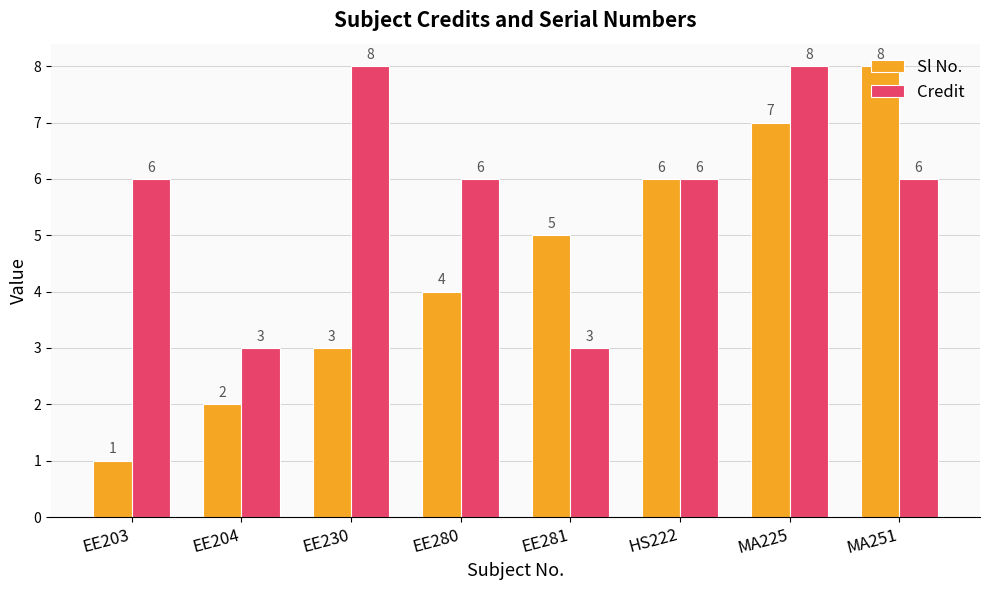

Reading left to right, transcribe all the data shown in this chart.

Sl No.: 1	2	3	4	5	6	7	8
Credit: 6	3	8	6	3	6	8	6